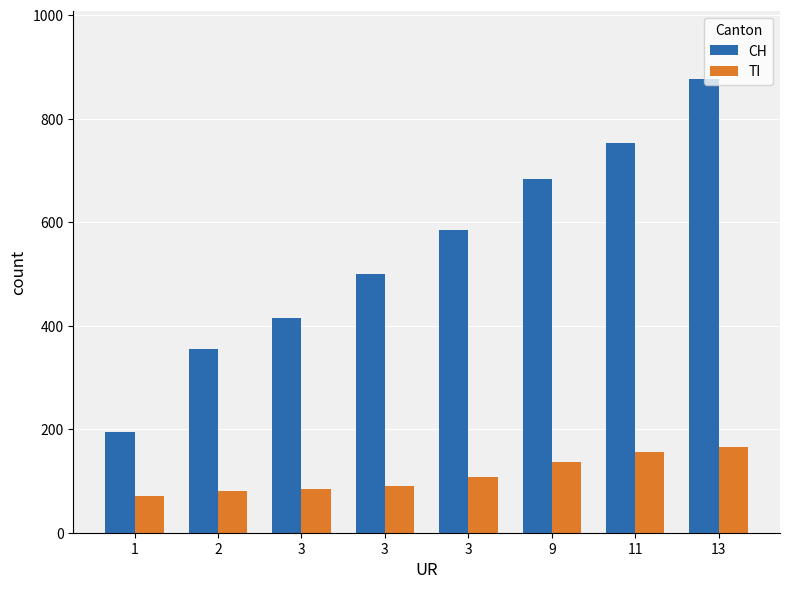

Count the number of data series in this chart.

2